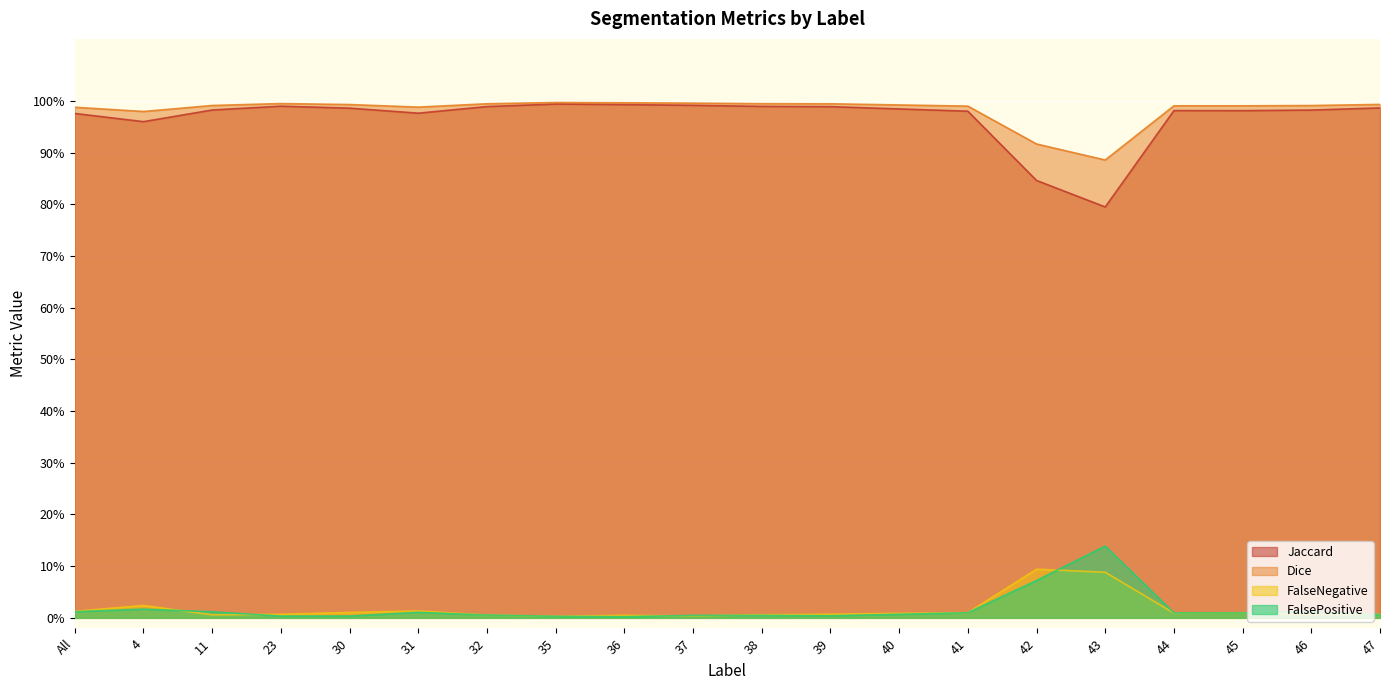

What is the label of the 4th point from the right?

44